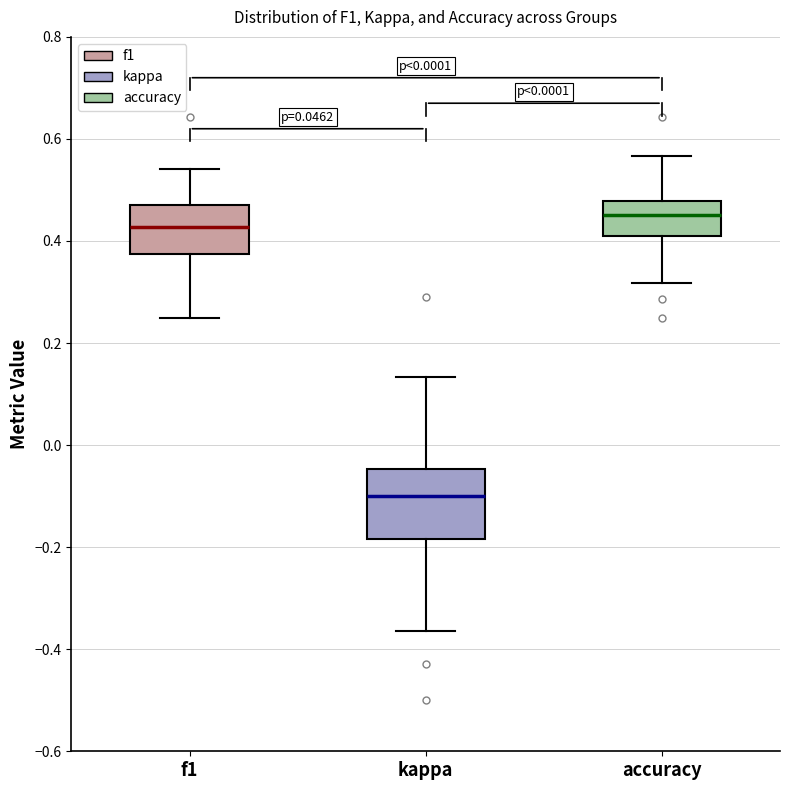

Comparing the boxes themselves (not the whiskers), which one is the tallest?

kappa